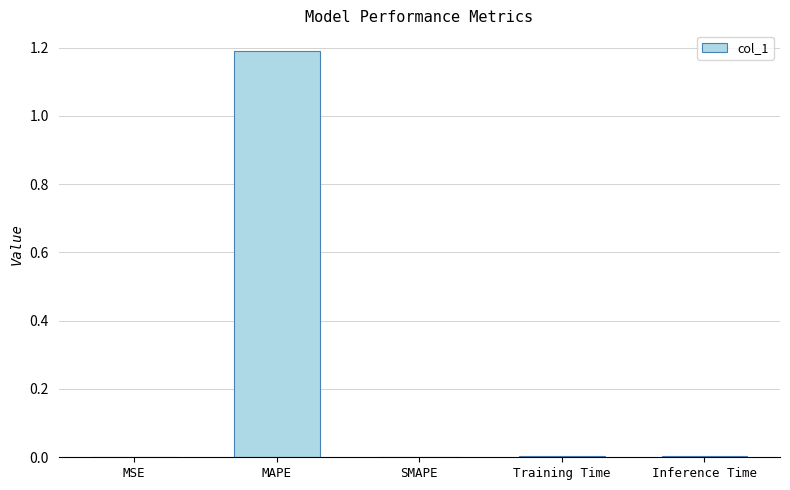

The value at MAPE is 1.2. True or false?

True